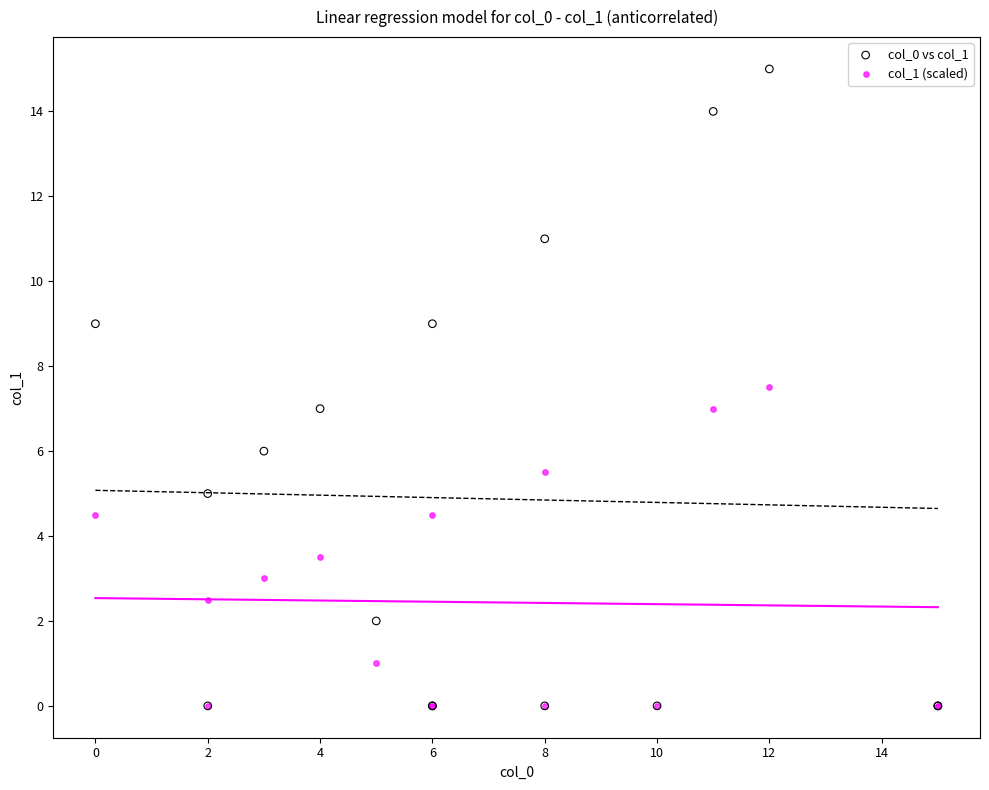

Which series has the largest Y range (max minus min)?

col_0 vs col_1